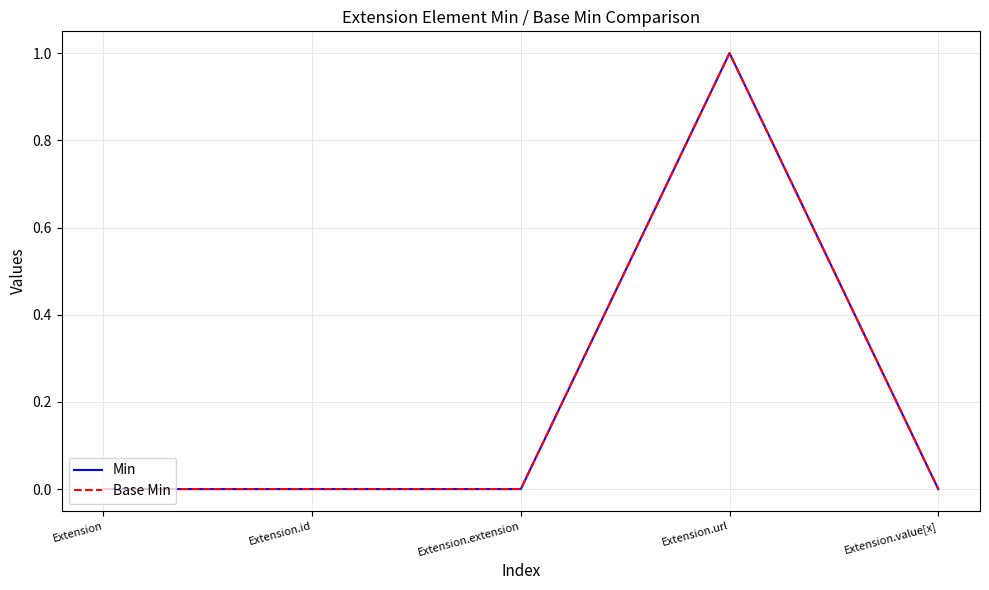

True or false: Base Min has more than 0 interior local peaks.

True